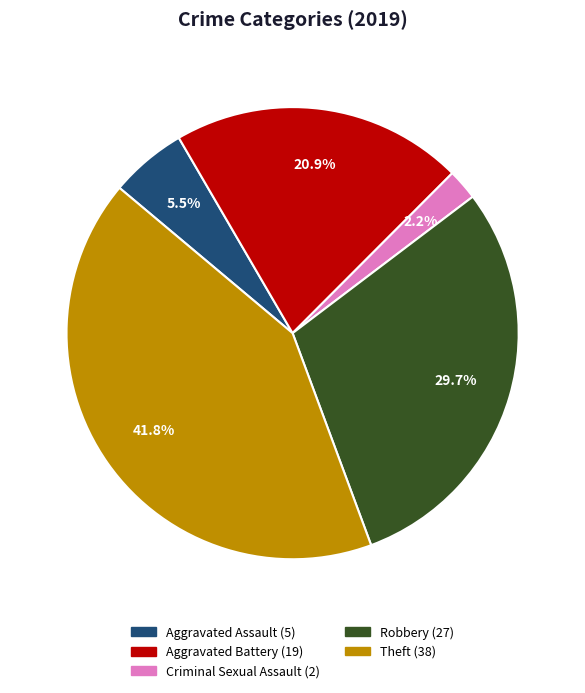

Is there a majority slice in this chart?

No